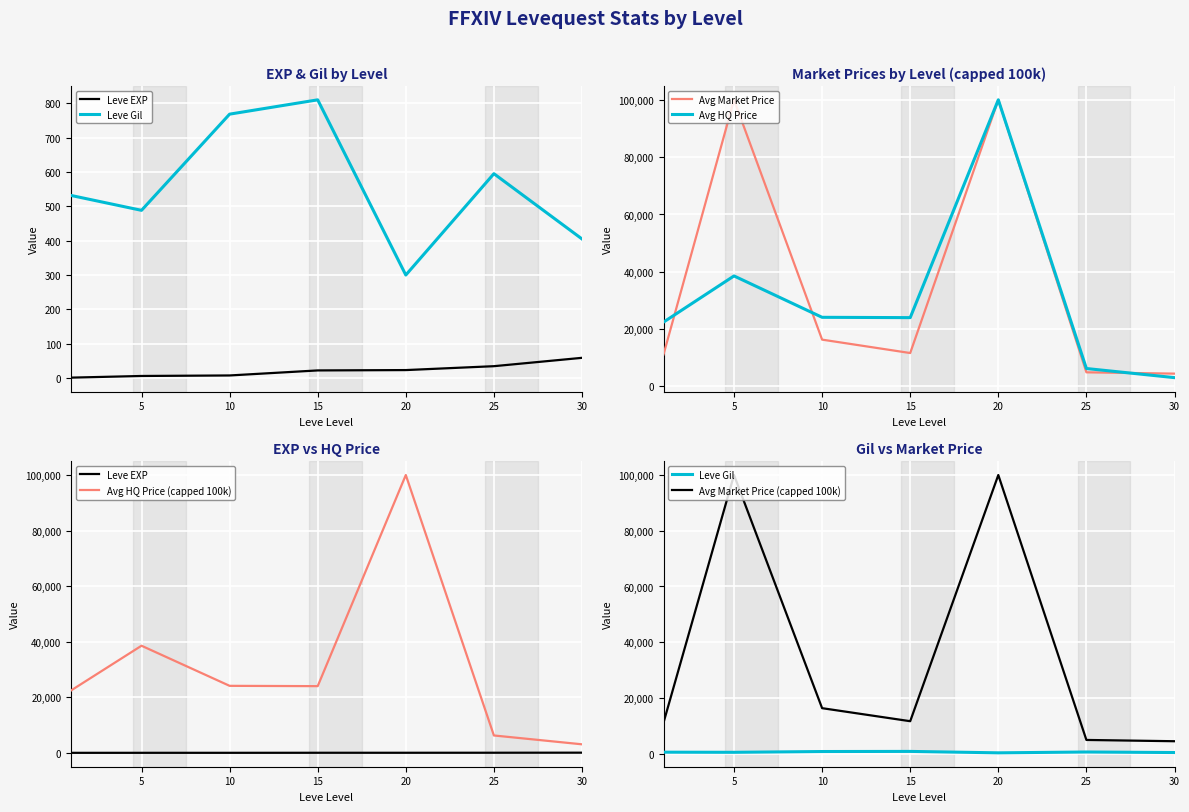

How many interior local valleys does the Avg HQ Price (capped 100k) series have?

1